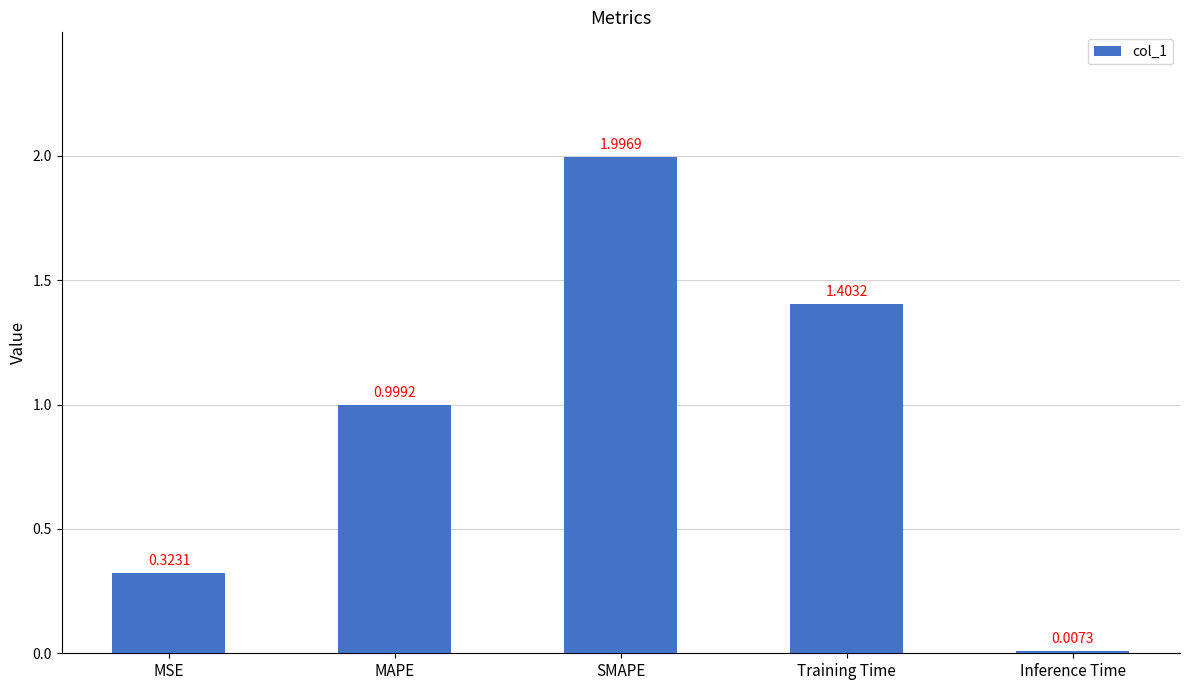

Is it true that the value at SMAPE is 2.0?

True